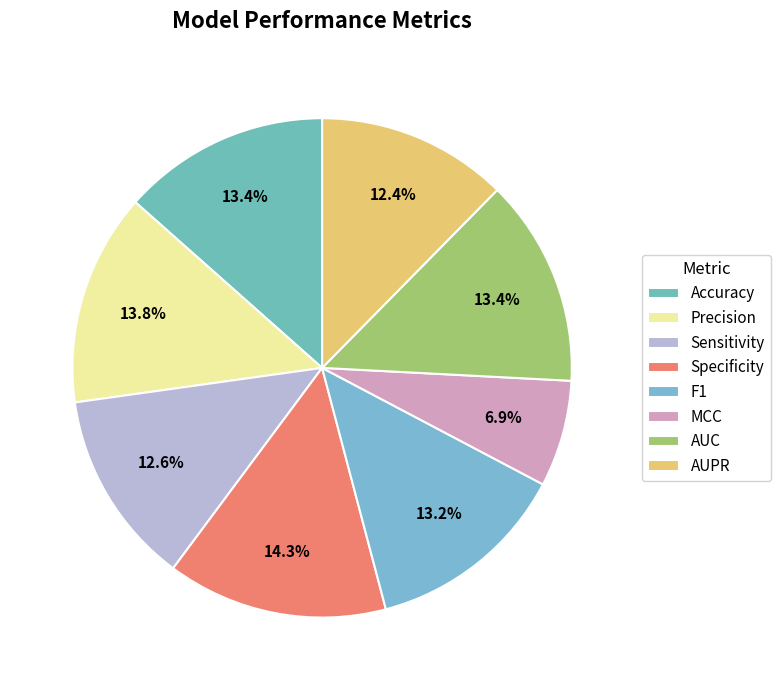

To the nearest percent, what is the average slice percentage?

12%